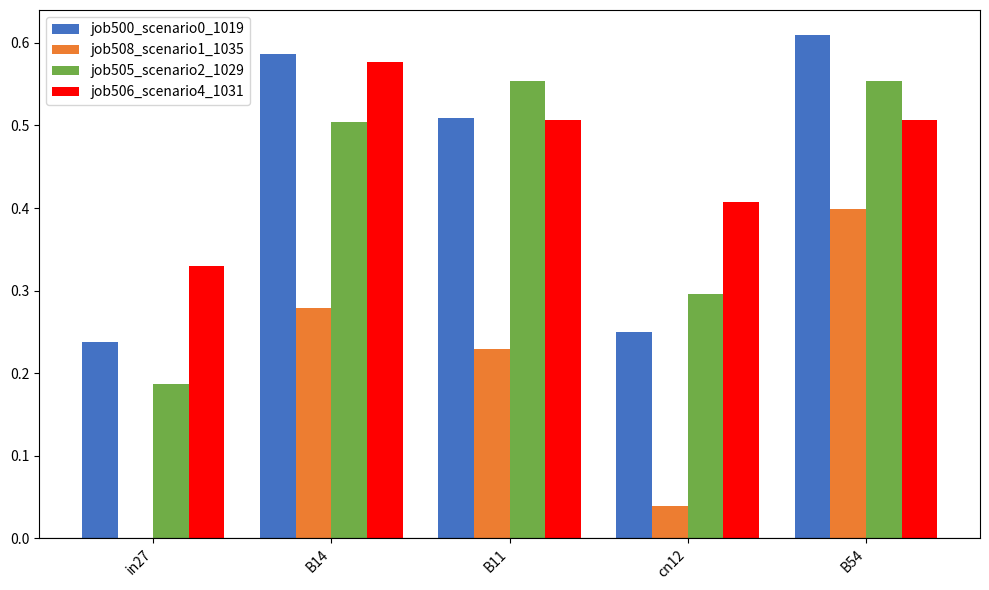

Is it true that job508_scenario1_1035 equals 0.4 at B14?

False